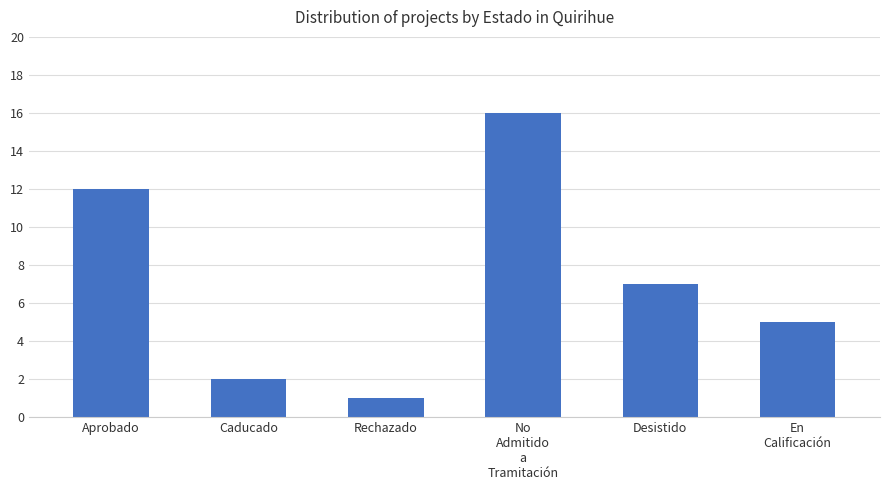

List the labels in order of value, largest first.

No
Admitido
a
Tramitación, Aprobado, Desistido, En
Calificación, Caducado, Rechazado